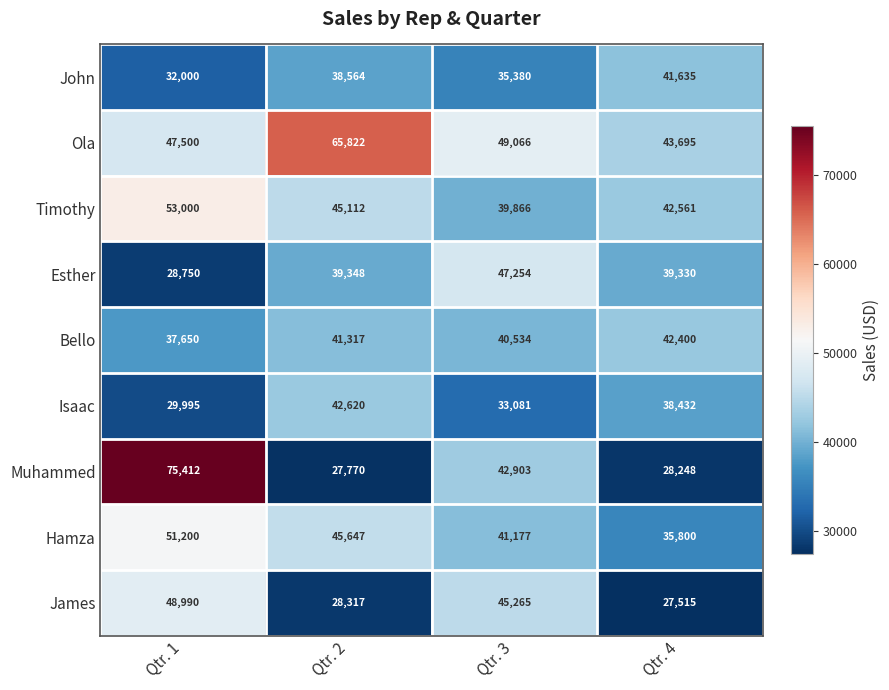

At Qtr. 4, list the series in order from smallest to largest.

James, Muhammed, Hamza, Isaac, Esther, John, Bello, Timothy, Ola